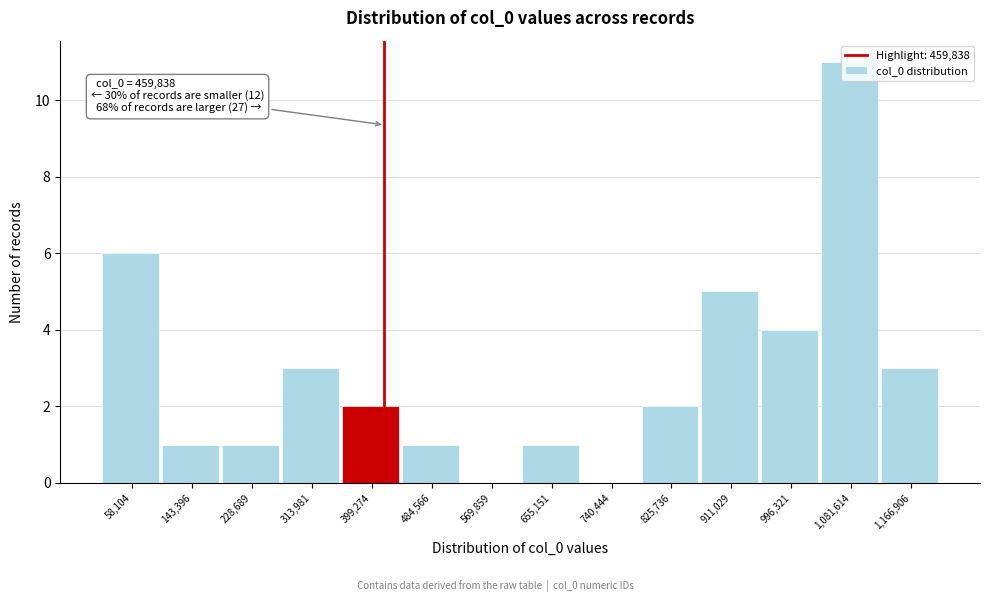

What is the sum of the values at 569,859 and 911,029?

5